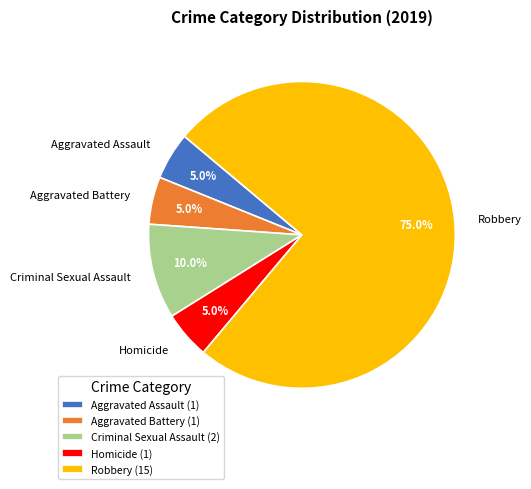

To the nearest percent, what is the difference between the largest and smallest slice percentages?

70%